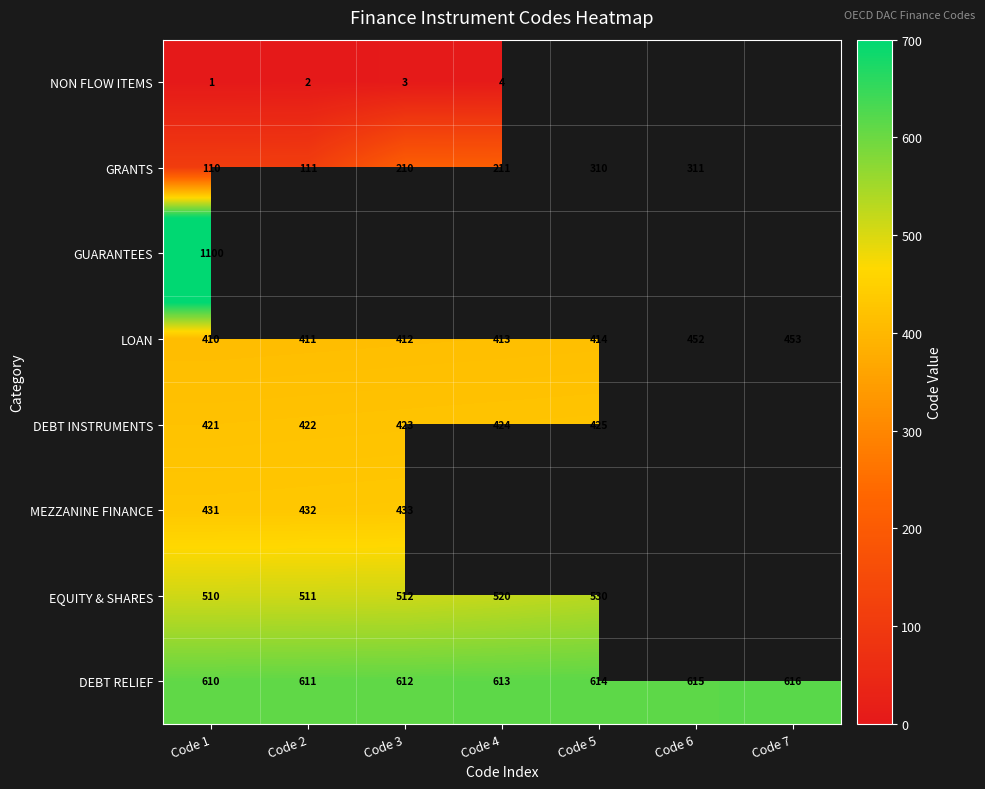

The NON FLOW ITEMS series shows 5 at Code 3. True or false?

False